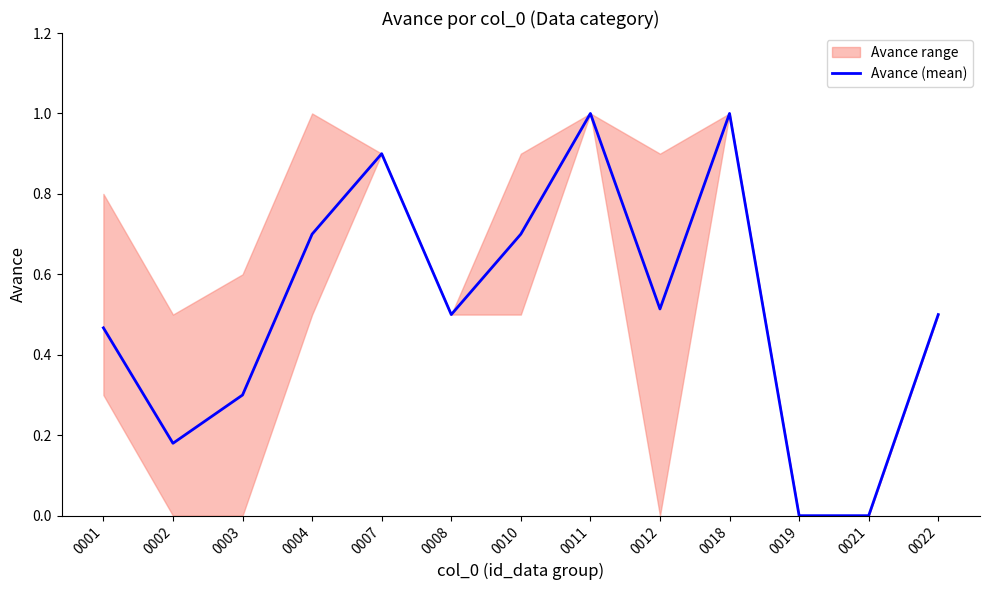

How many lines are shown in the chart?

1